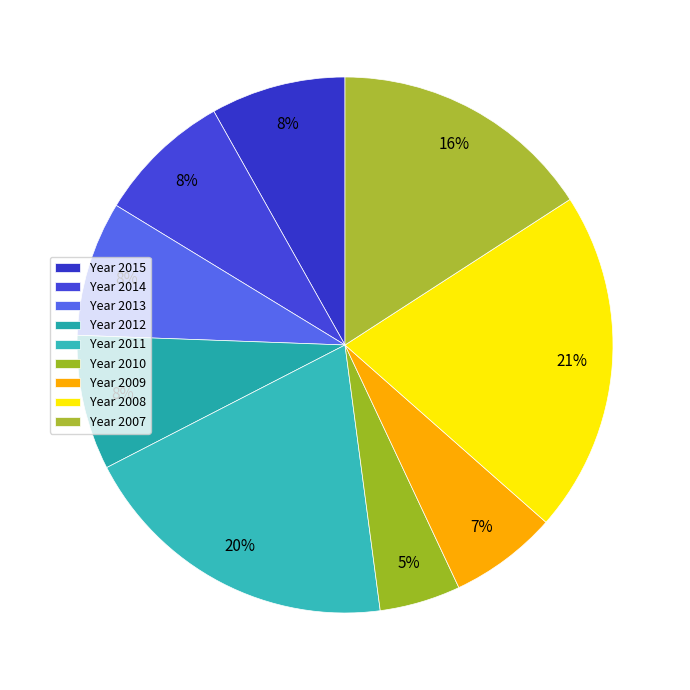

Rank the categories by value from highest to lowest.

2008, 2011, 2007, 2015, 2014, 2013, 2012, 2009, 2010